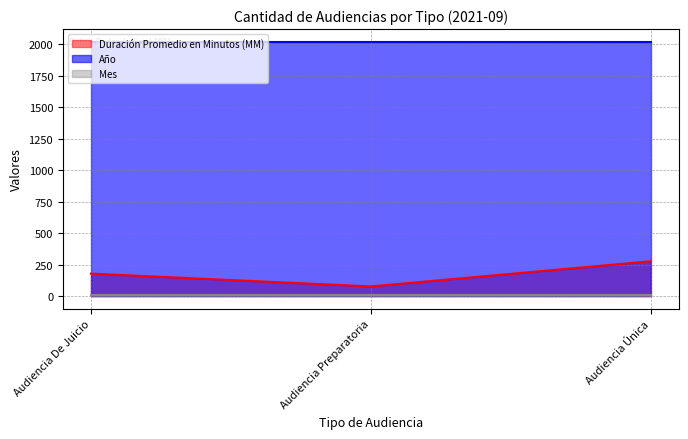

Reading right to left, list all the values displayed in this chart.

Duración Promedio en Minutos (MM) (line): Audiencia Única=278	Audiencia Preparatoria=78	Audiencia De Juicio=180
Año (line): Audiencia Única=2021	Audiencia Preparatoria=2021	Audiencia De Juicio=2021
Mes (line): Audiencia Única=9	Audiencia Preparatoria=9	Audiencia De Juicio=9